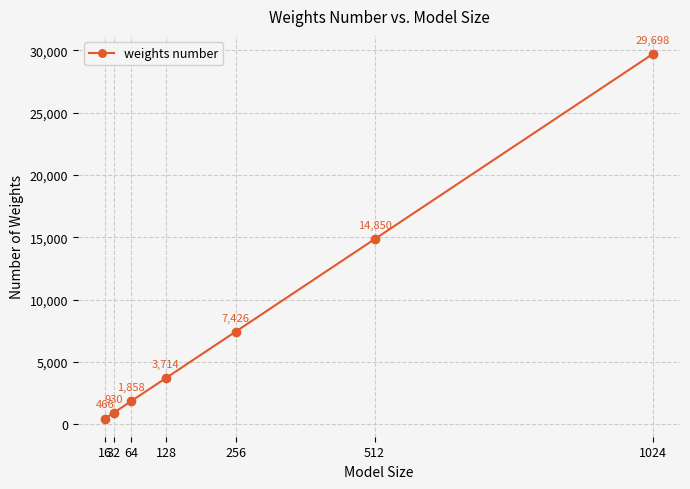

Reading left to right, extract all data points from this chart.

466	930	1858	3714	7426	14850	29698